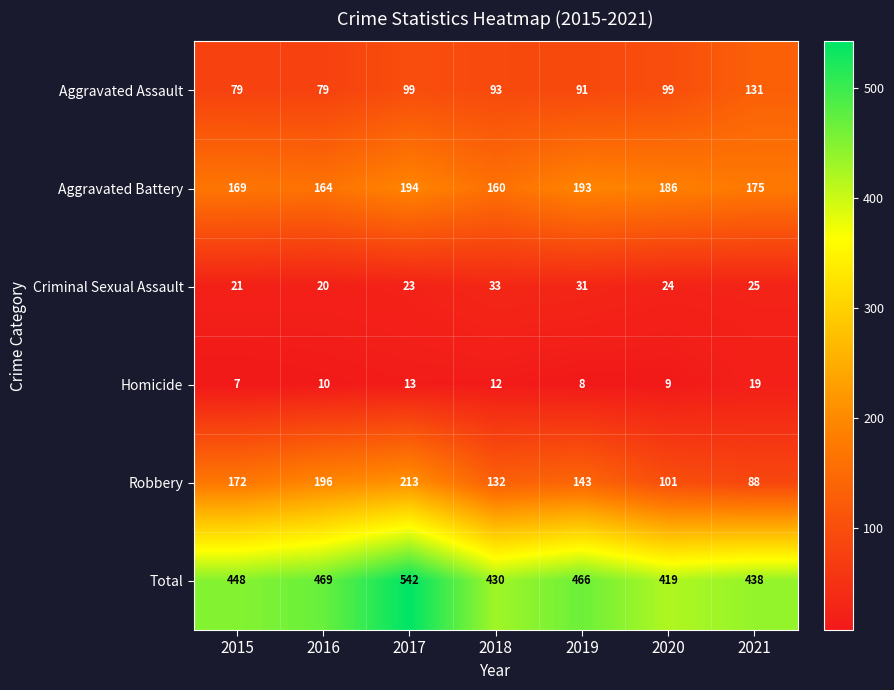

What is the spread (max minus min) of values at 2017?

529